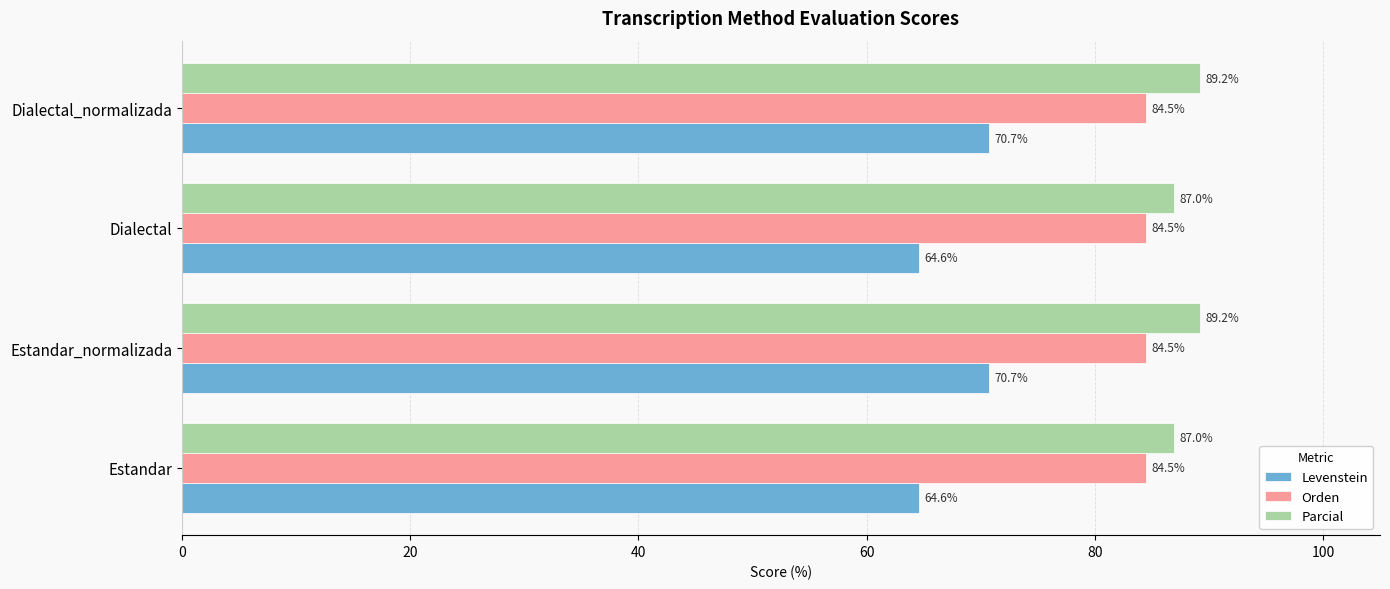

How many values in the Levenstein series exceed 70?

2